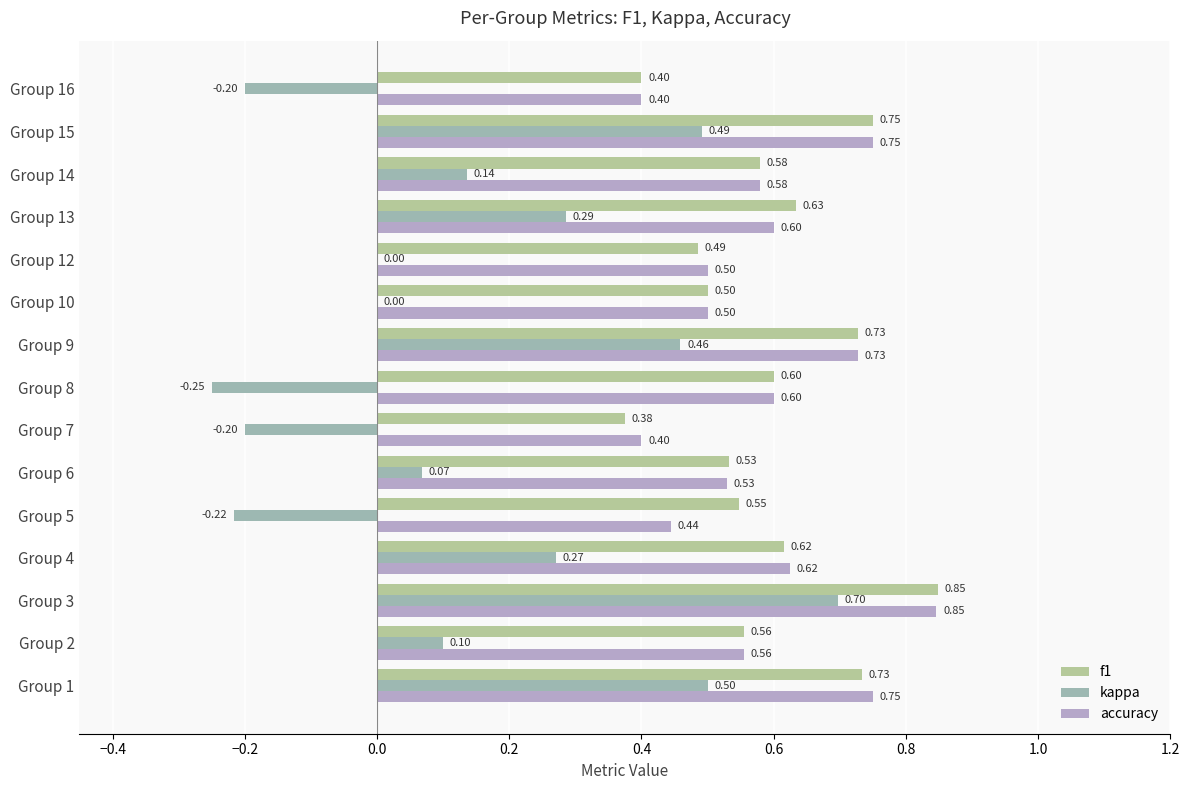

At which label does accuracy reach its peak?

Group 3